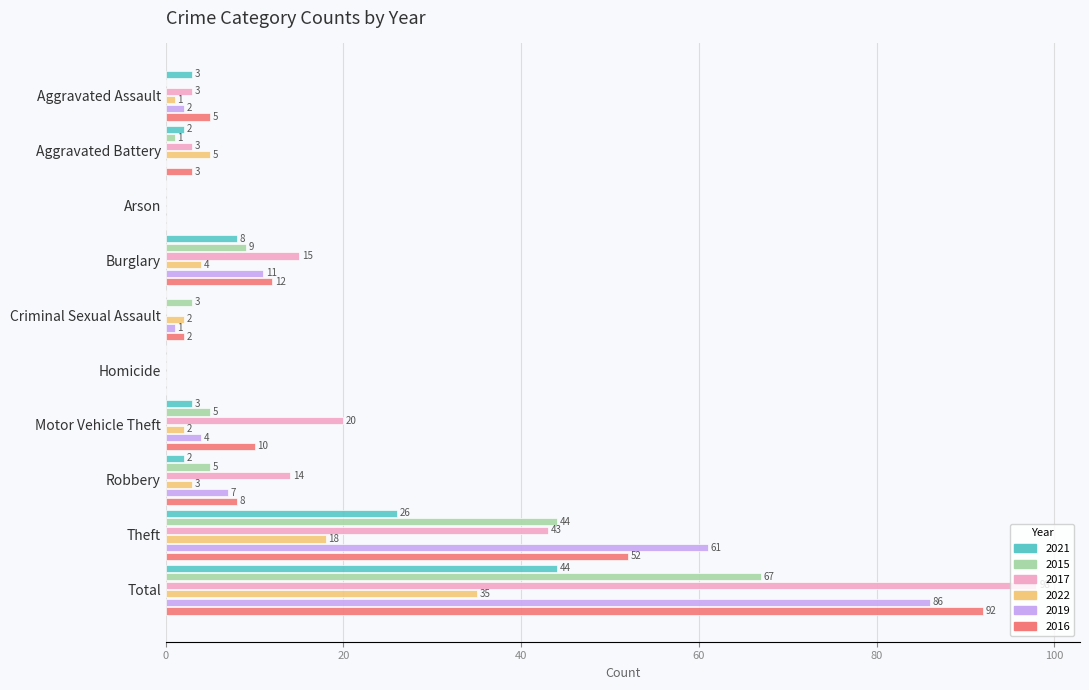

The value of 2017 at Total is 163. True or false?

False